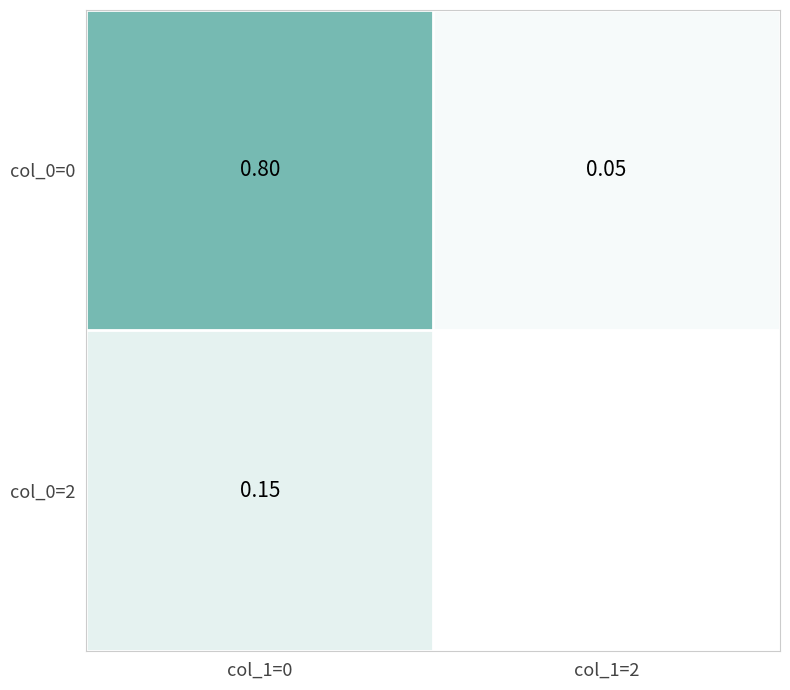

What is the total value across all series at col_1=0?

1.0